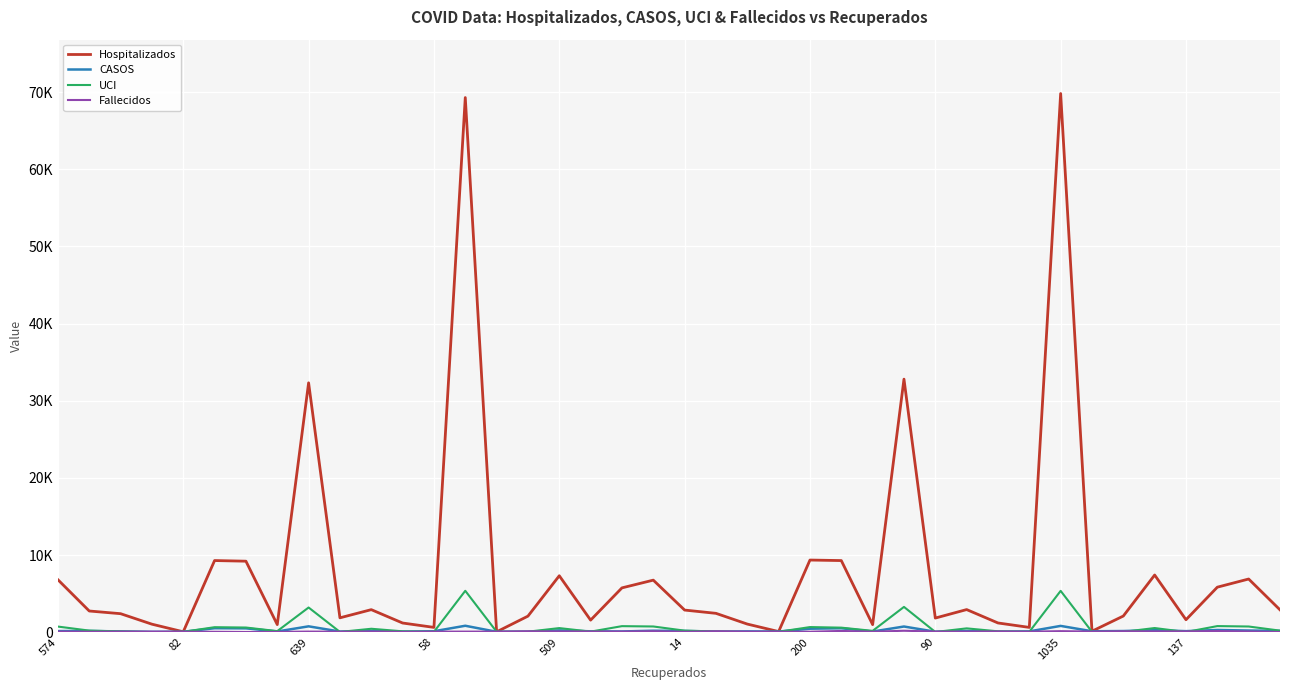

Does the chart display data point markers on the line(s)?

No